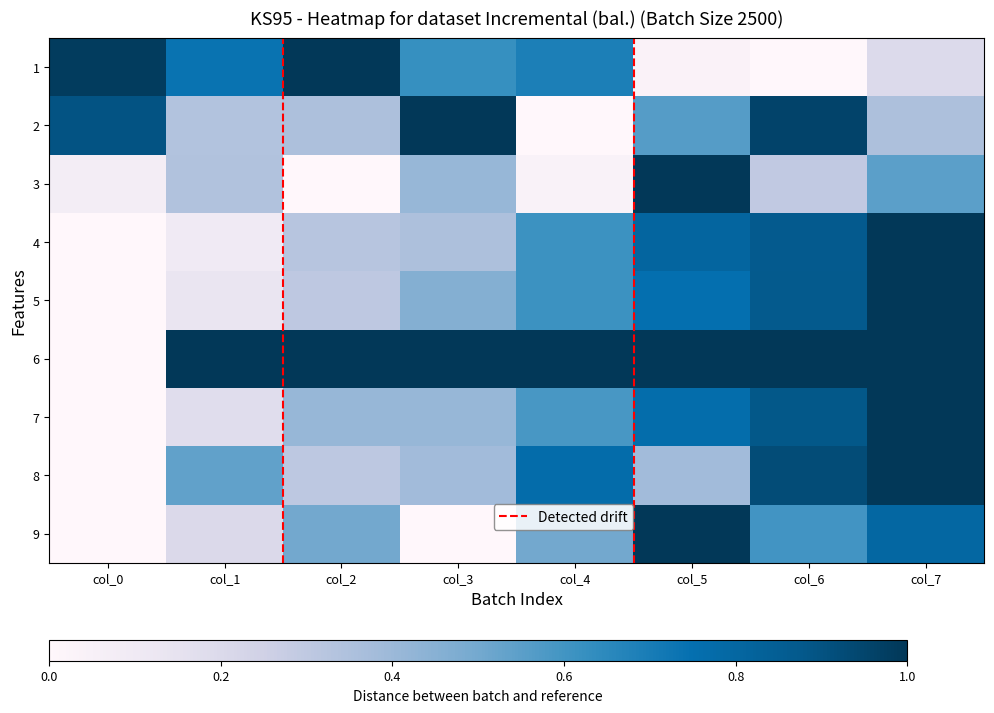

Reading right to left, list all the values displayed in this chart.

1: col_7=0.2	col_6=0.0	col_5=0.0	col_4=0.7	col_3=0.6	col_2=1.0	col_1=0.7	col_0=1.0
2: col_7=0.4	col_6=1.0	col_5=0.6	col_4=0.0	col_3=1.0	col_2=0.4	col_1=0.3	col_0=0.9
3: col_7=0.5	col_6=0.3	col_5=1.0	col_4=0.0	col_3=0.4	col_2=0.0	col_1=0.3	col_0=0.1
4: col_7=1.0	col_6=0.9	col_5=0.8	col_4=0.6	col_3=0.4	col_2=0.3	col_1=0.1	col_0=0.0
5: col_7=1.0	col_6=0.9	col_5=0.8	col_4=0.6	col_3=0.5	col_2=0.3	col_1=0.1	col_0=0.0
6: col_7=1.0	col_6=1.0	col_5=1.0	col_4=1.0	col_3=1.0	col_2=1.0	col_1=1.0	col_0=0.0
7: col_7=1.0	col_6=0.9	col_5=0.8	col_4=0.6	col_3=0.4	col_2=0.4	col_1=0.2	col_0=0.0
8: col_7=1.0	col_6=0.9	col_5=0.4	col_4=0.8	col_3=0.4	col_2=0.3	col_1=0.5	col_0=0.0
9: col_7=0.8	col_6=0.6	col_5=1.0	col_4=0.5	col_3=0.0	col_2=0.5	col_1=0.2	col_0=0.0